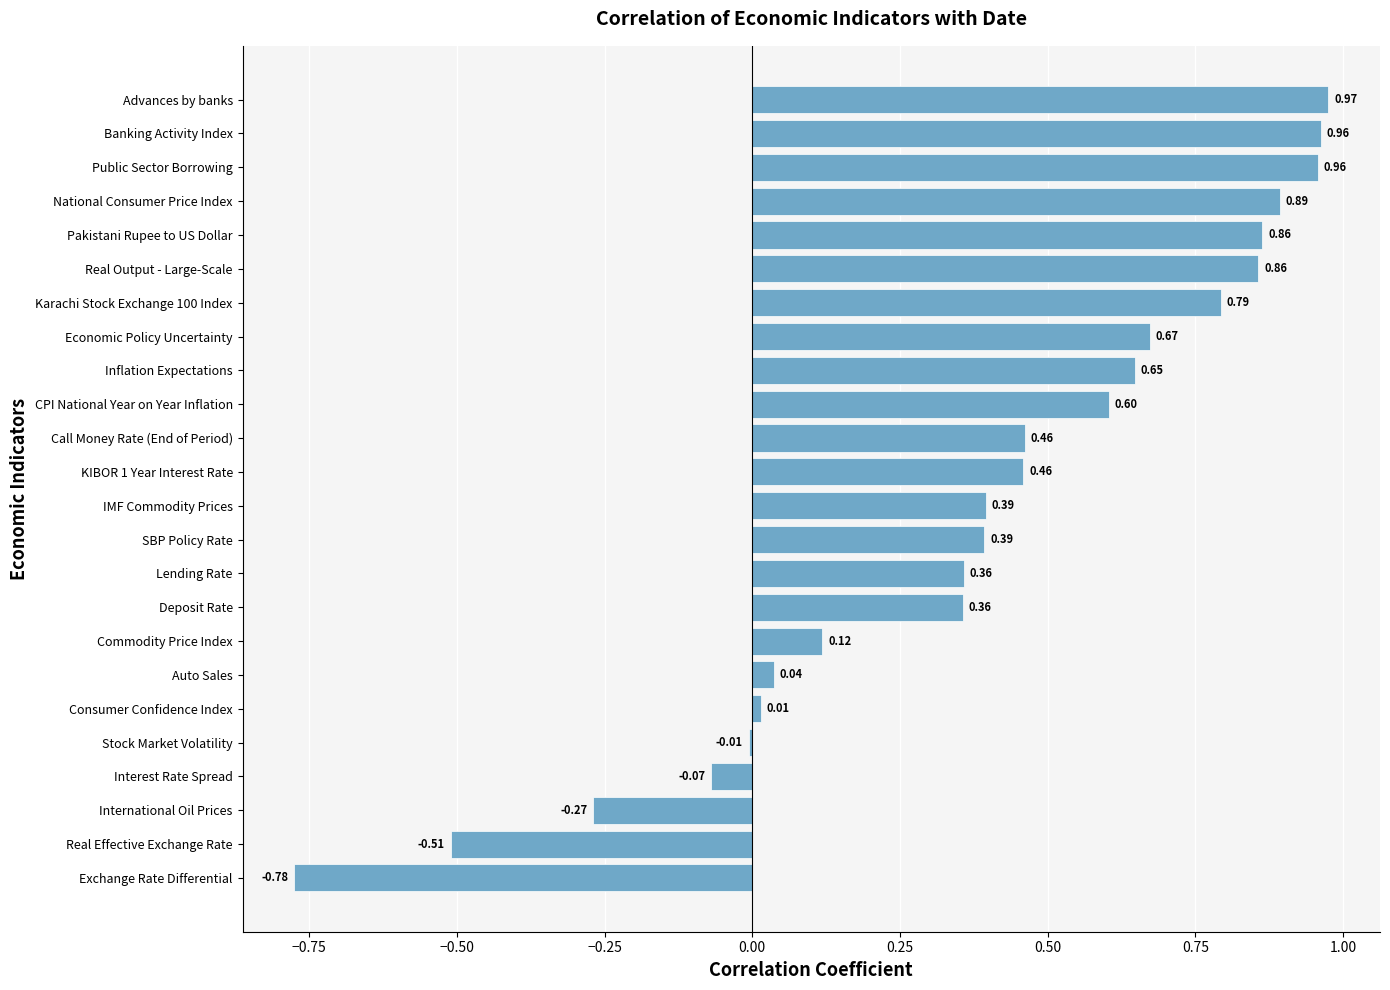

Which has a higher value, Karachi Stock Exchange 100 Index or Stock Market Volatility?

Karachi Stock Exchange 100 Index